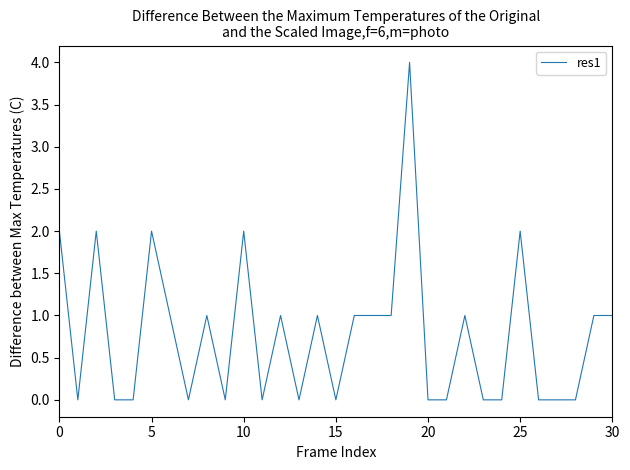

What is the difference between the maximum and minimum values?

4